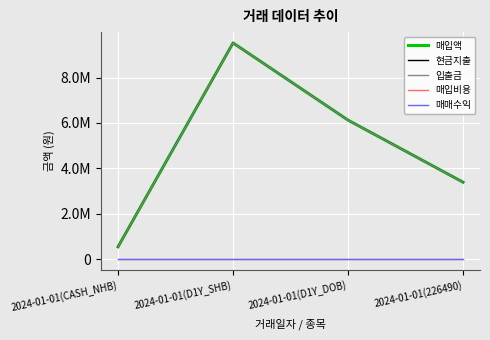

What is the sum of all 매입액 values?

19584340